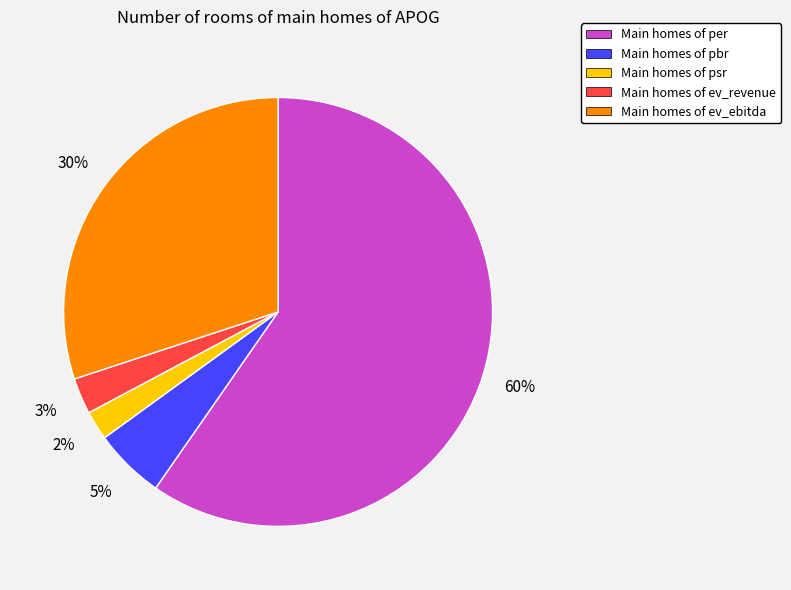

To the nearest percent, what is the average slice percentage?

20%